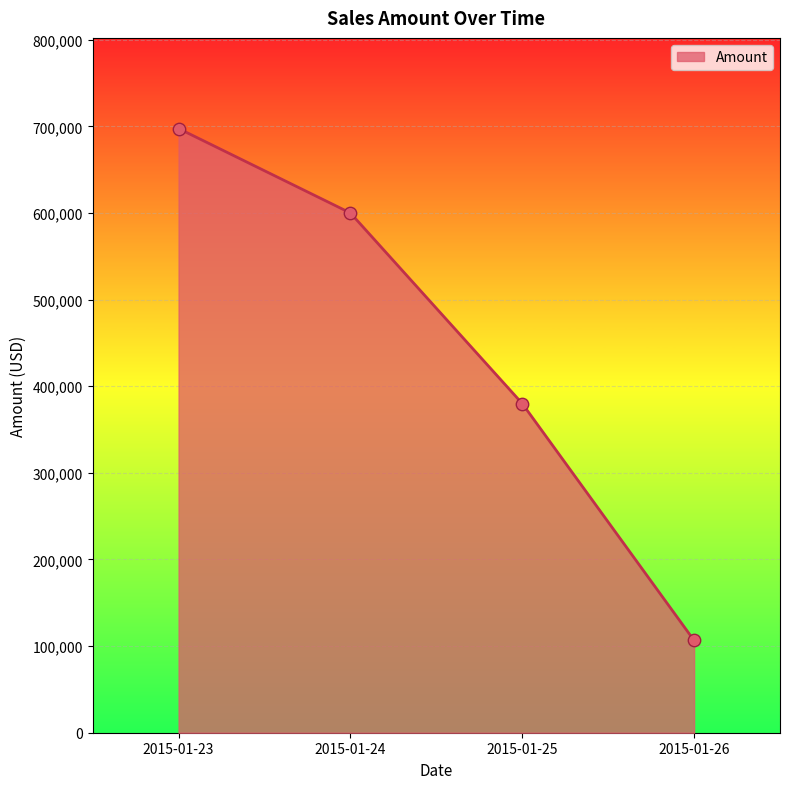

Which has a higher value, 2015-01-24 or 2015-01-23?

2015-01-23